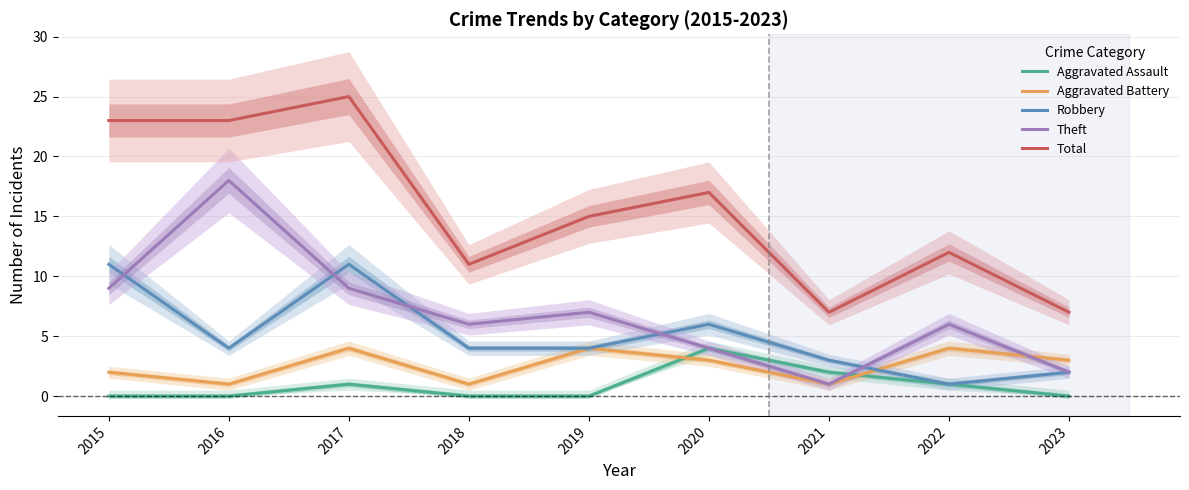

Which series has the widest spread of values?

Total